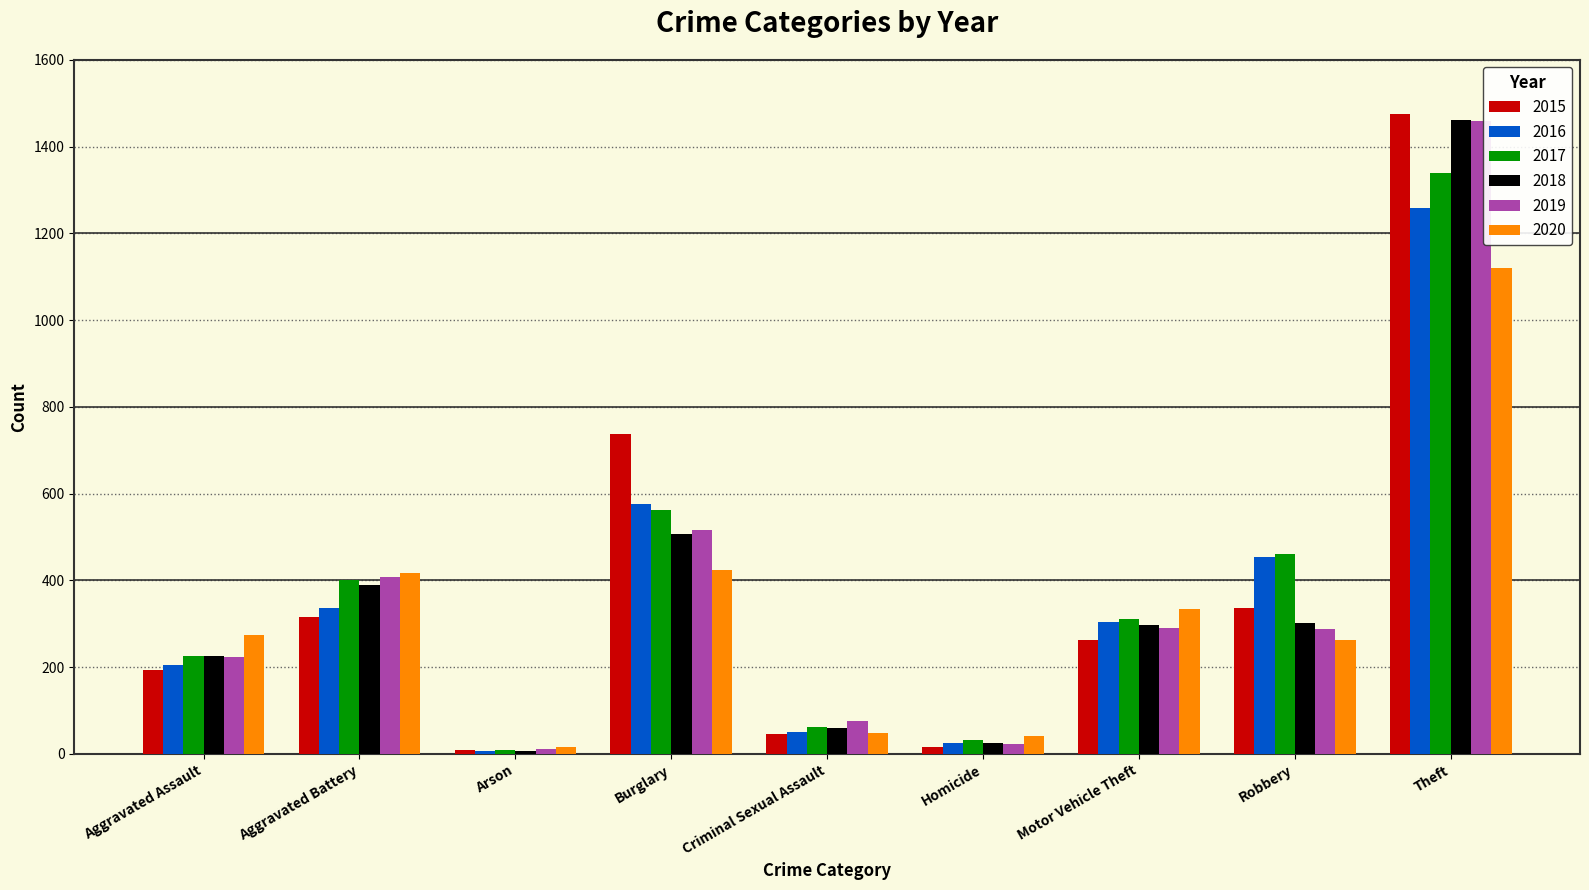

What is the difference between the 2017 values at Criminal Sexual Assault and Aggravated Battery?

338